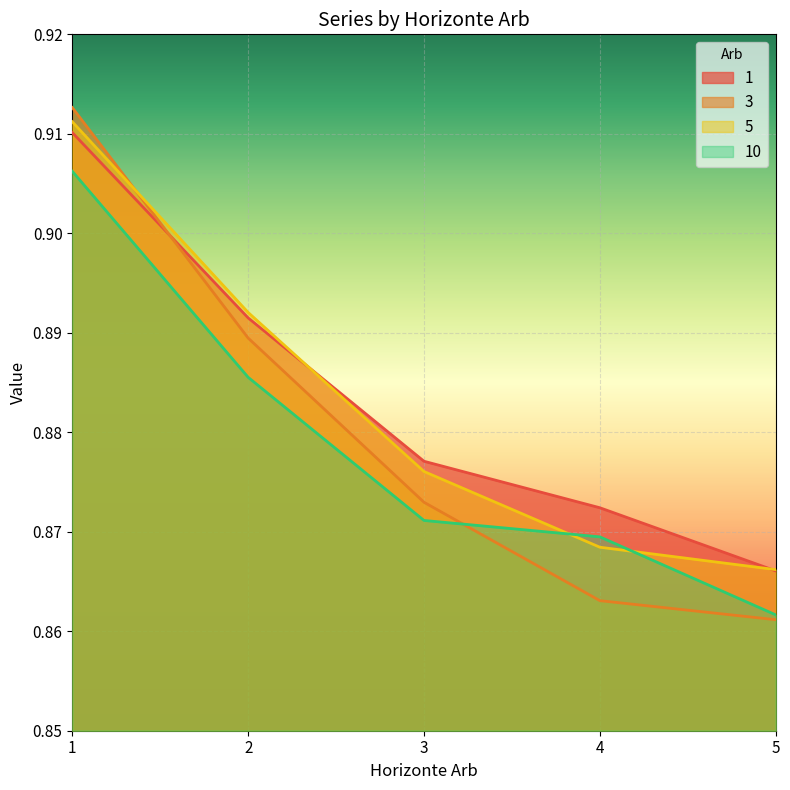

How many lines are shown in the chart?

4